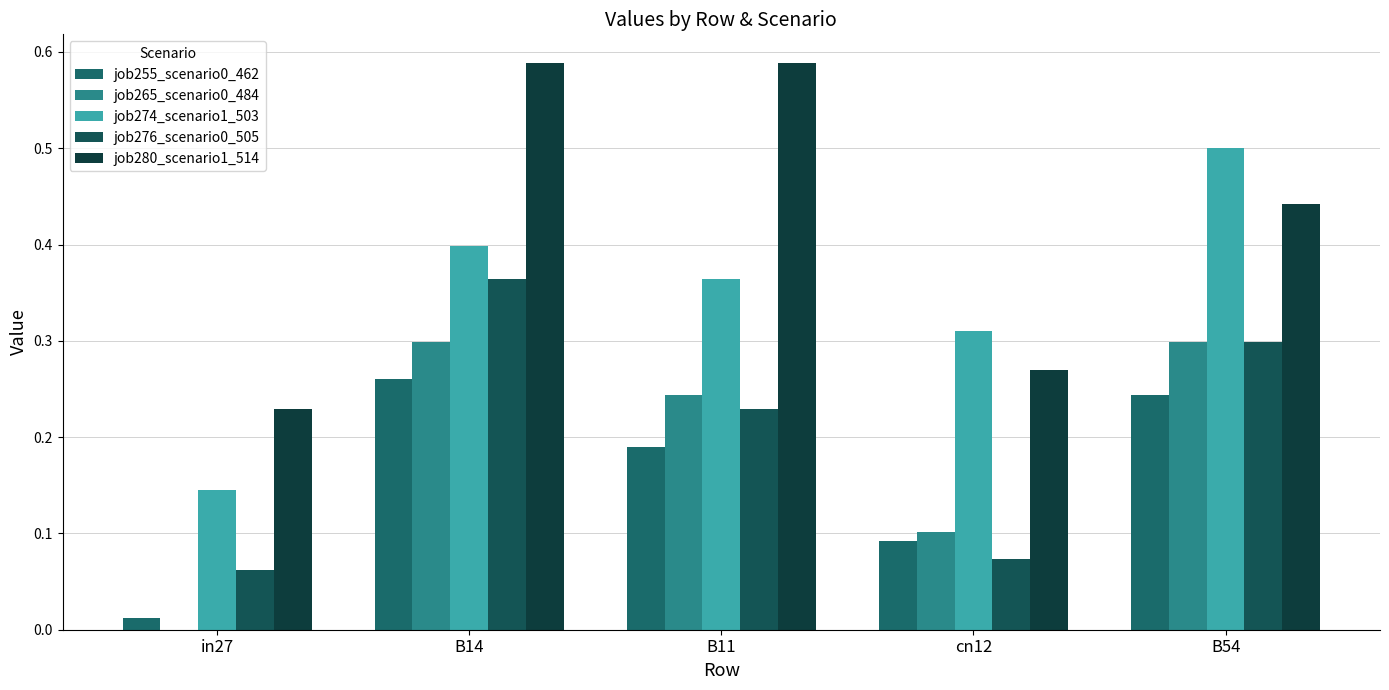

At B54, list the series in order from smallest to largest.

job255_scenario0_462, job265_scenario0_484, job276_scenario0_505, job280_scenario1_514, job274_scenario1_503